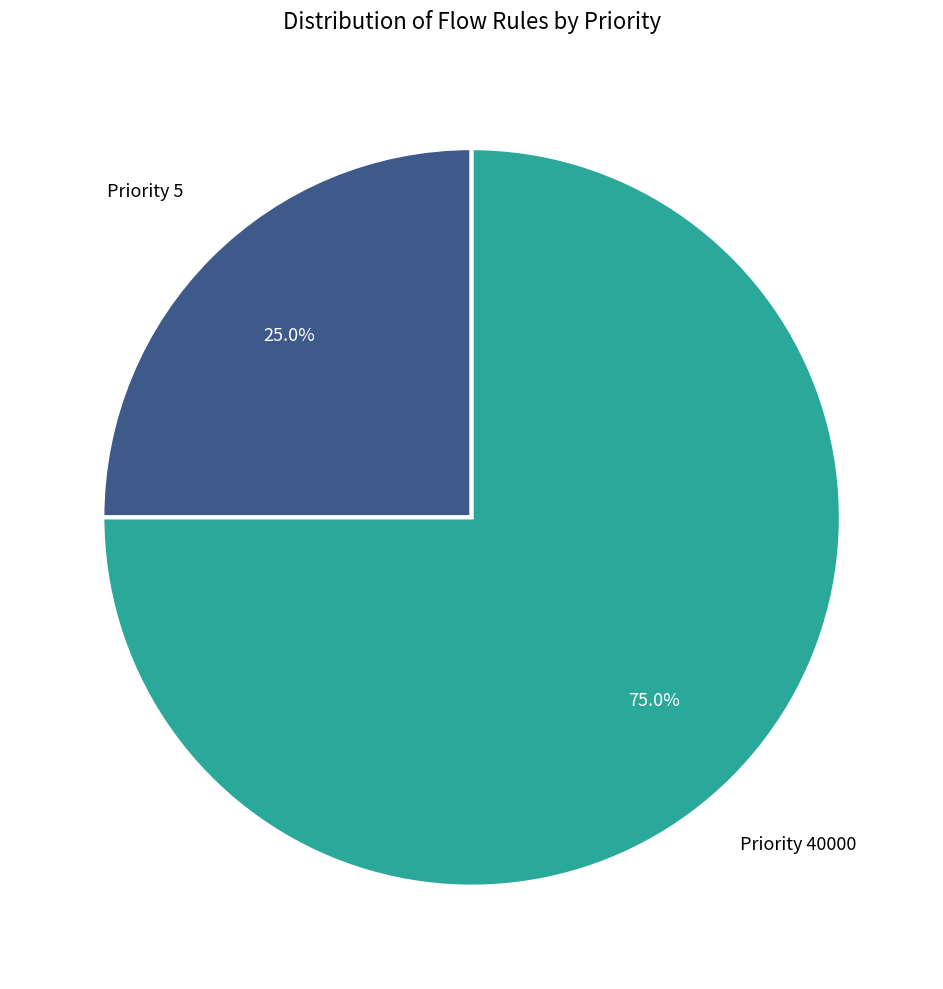

Do Priority 40000 and Priority 5 together represent more than half of the pie?

Yes